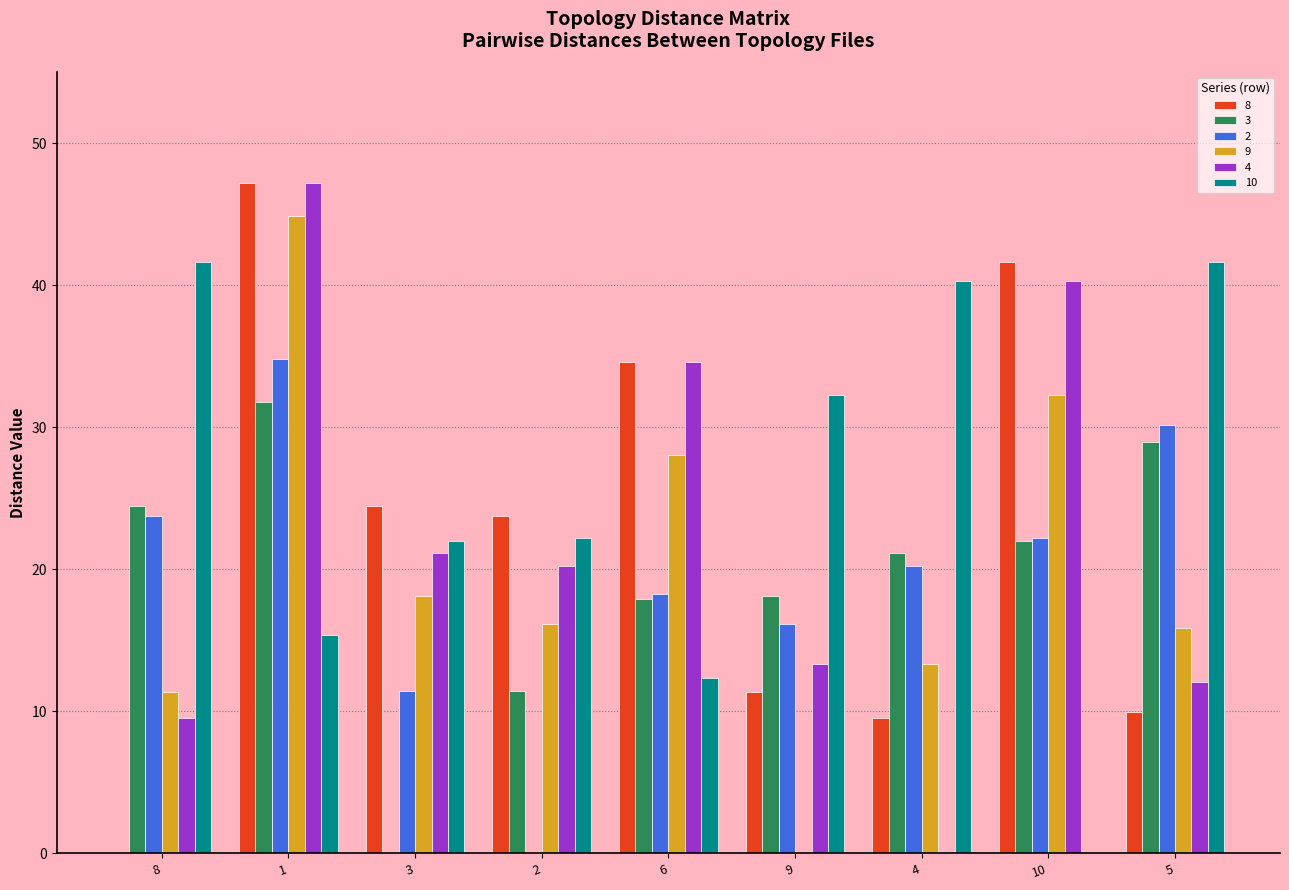

How many positive values does the 4 series have?

8